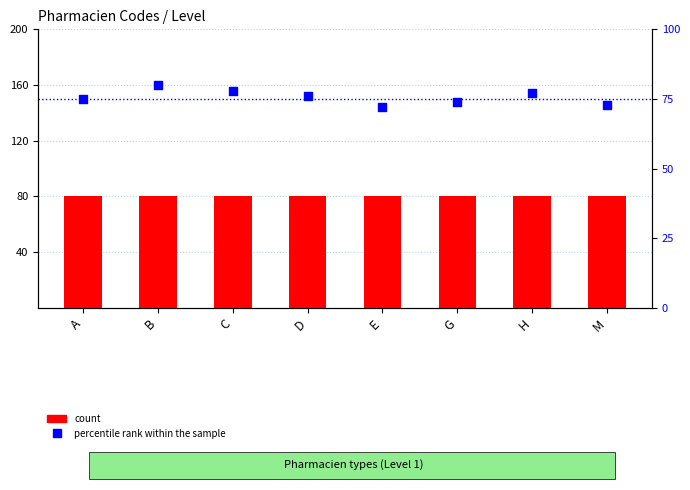

Which series has the widest spread of Y values?

percentile rank within the sample